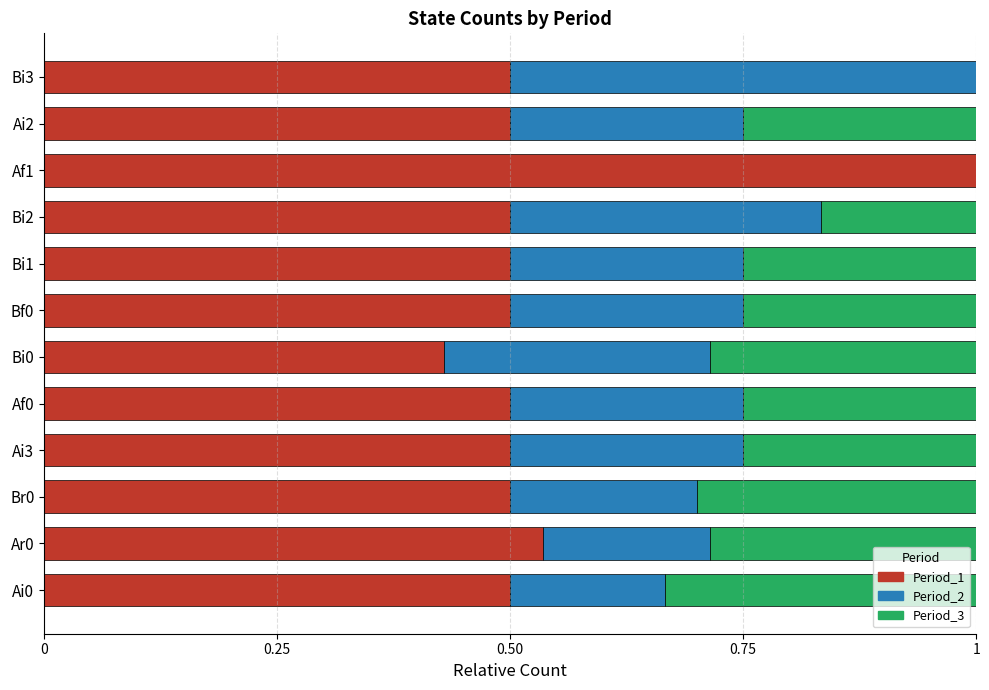

At which label does Period_1 reach its peak?

Af1